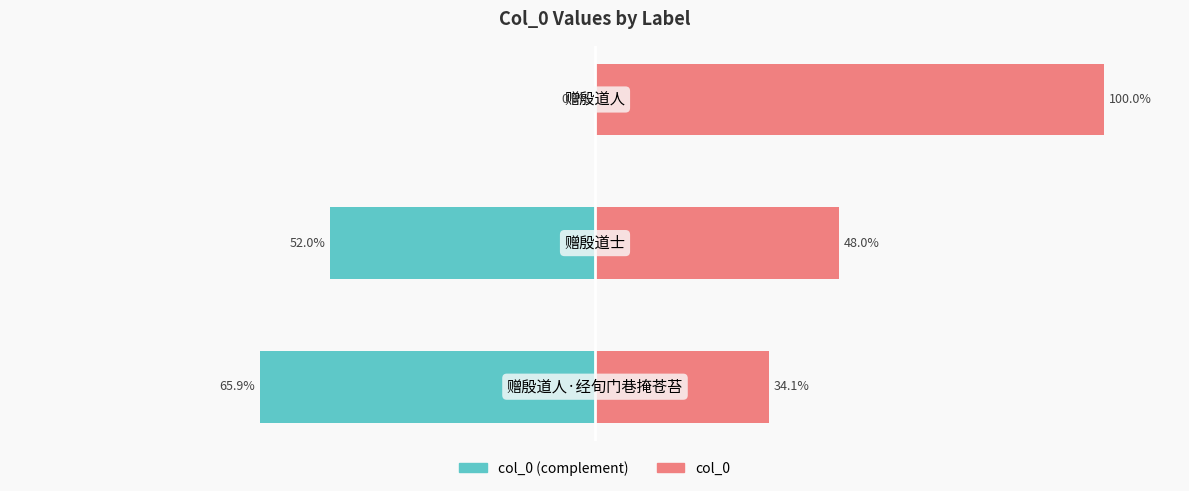

Is it true that col_0 (complement) equals -19.5 at 0?

False